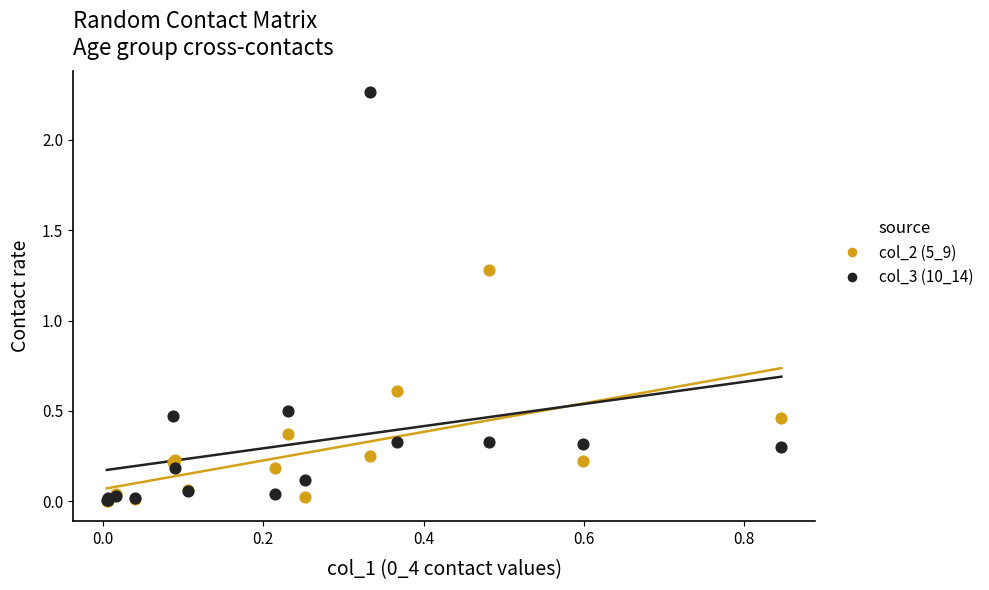

Across all series, what Y value is closest to 1?

1.3